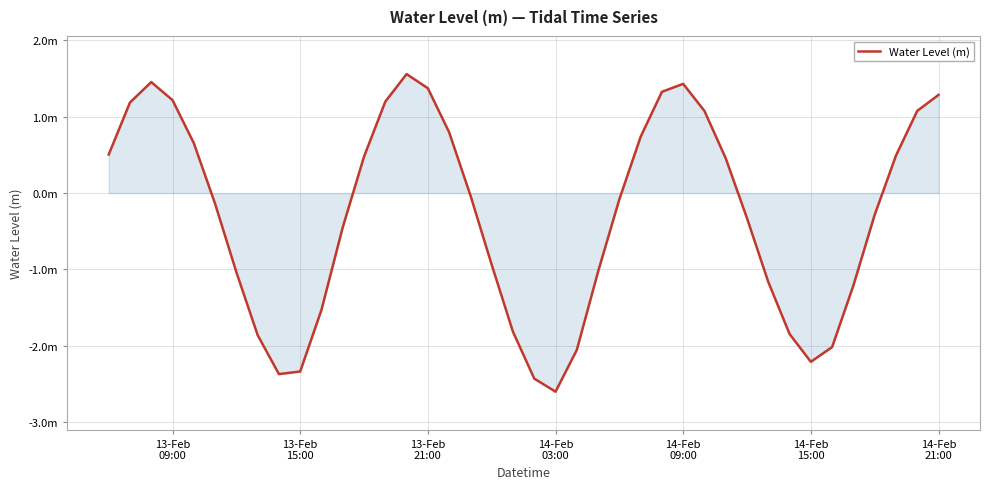

What is the average value?

-0.3